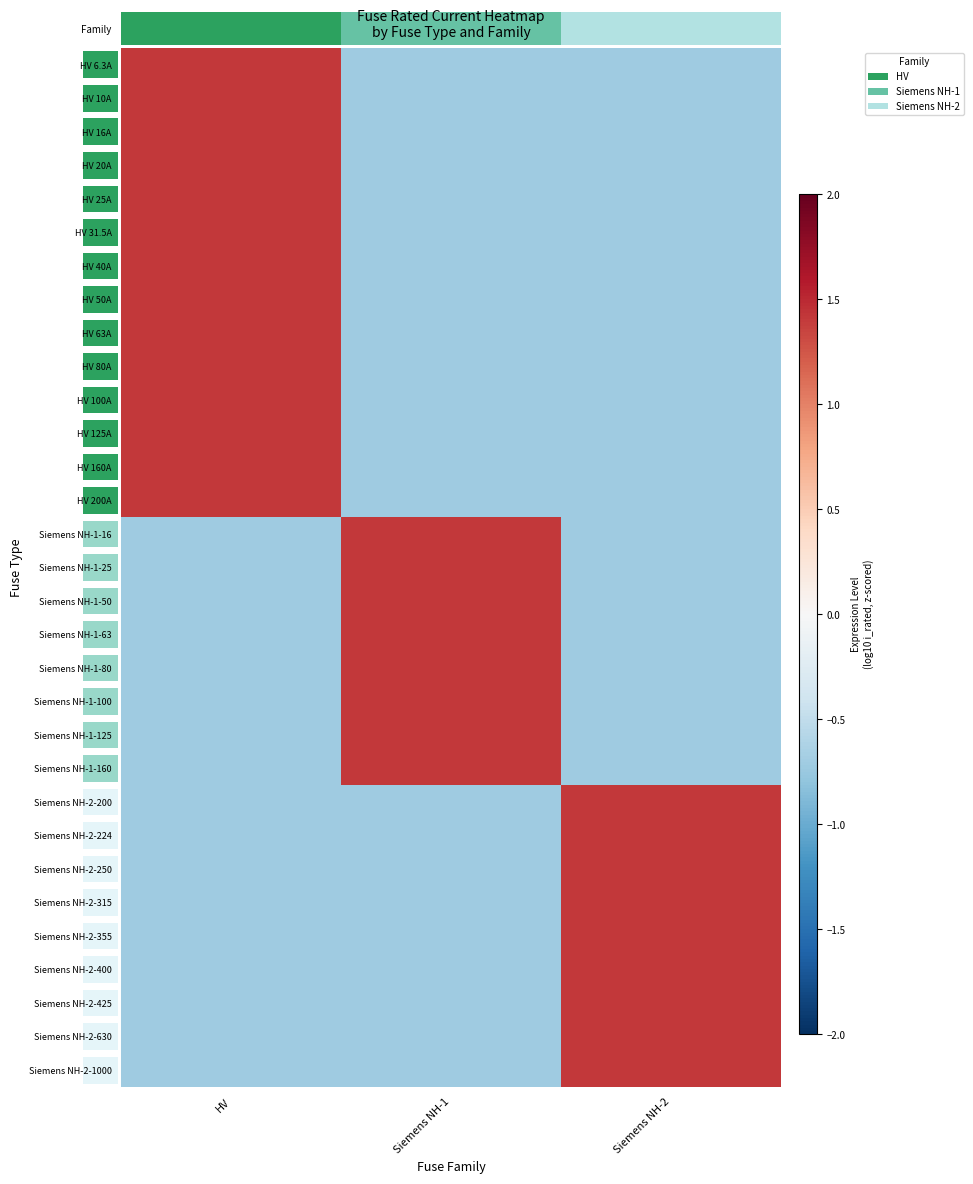

Reading left to right, extract all data points from this chart.

HV 6.3A: HV=1.4	Siemens NH-1=-0.7	Siemens NH-2=-0.7
HV 10A: HV=1.4	Siemens NH-1=-0.7	Siemens NH-2=-0.7
HV 16A: HV=1.4	Siemens NH-1=-0.7	Siemens NH-2=-0.7
HV 20A: HV=1.4	Siemens NH-1=-0.7	Siemens NH-2=-0.7
HV 25A: HV=1.4	Siemens NH-1=-0.7	Siemens NH-2=-0.7
HV 31.5A: HV=1.4	Siemens NH-1=-0.7	Siemens NH-2=-0.7
HV 40A: HV=1.4	Siemens NH-1=-0.7	Siemens NH-2=-0.7
HV 50A: HV=1.4	Siemens NH-1=-0.7	Siemens NH-2=-0.7
HV 63A: HV=1.4	Siemens NH-1=-0.7	Siemens NH-2=-0.7
HV 80A: HV=1.4	Siemens NH-1=-0.7	Siemens NH-2=-0.7
HV 100A: HV=1.4	Siemens NH-1=-0.7	Siemens NH-2=-0.7
HV 125A: HV=1.4	Siemens NH-1=-0.7	Siemens NH-2=-0.7
HV 160A: HV=1.4	Siemens NH-1=-0.7	Siemens NH-2=-0.7
HV 200A: HV=1.4	Siemens NH-1=-0.7	Siemens NH-2=-0.7
Siemens NH-1-16: HV=-0.7	Siemens NH-1=1.4	Siemens NH-2=-0.7
Siemens NH-1-25: HV=-0.7	Siemens NH-1=1.4	Siemens NH-2=-0.7
Siemens NH-1-50: HV=-0.7	Siemens NH-1=1.4	Siemens NH-2=-0.7
Siemens NH-1-63: HV=-0.7	Siemens NH-1=1.4	Siemens NH-2=-0.7
Siemens NH-1-80: HV=-0.7	Siemens NH-1=1.4	Siemens NH-2=-0.7
Siemens NH-1-100: HV=-0.7	Siemens NH-1=1.4	Siemens NH-2=-0.7
Siemens NH-1-125: HV=-0.7	Siemens NH-1=1.4	Siemens NH-2=-0.7
Siemens NH-1-160: HV=-0.7	Siemens NH-1=1.4	Siemens NH-2=-0.7
Siemens NH-2-200: HV=-0.7	Siemens NH-1=-0.7	Siemens NH-2=1.4
Siemens NH-2-224: HV=-0.7	Siemens NH-1=-0.7	Siemens NH-2=1.4
Siemens NH-2-250: HV=-0.7	Siemens NH-1=-0.7	Siemens NH-2=1.4
Siemens NH-2-315: HV=-0.7	Siemens NH-1=-0.7	Siemens NH-2=1.4
Siemens NH-2-355: HV=-0.7	Siemens NH-1=-0.7	Siemens NH-2=1.4
Siemens NH-2-400: HV=-0.7	Siemens NH-1=-0.7	Siemens NH-2=1.4
Siemens NH-2-425: HV=-0.7	Siemens NH-1=-0.7	Siemens NH-2=1.4
Siemens NH-2-630: HV=-0.7	Siemens NH-1=-0.7	Siemens NH-2=1.4
Siemens NH-2-1000: HV=-0.7	Siemens NH-1=-0.7	Siemens NH-2=1.4